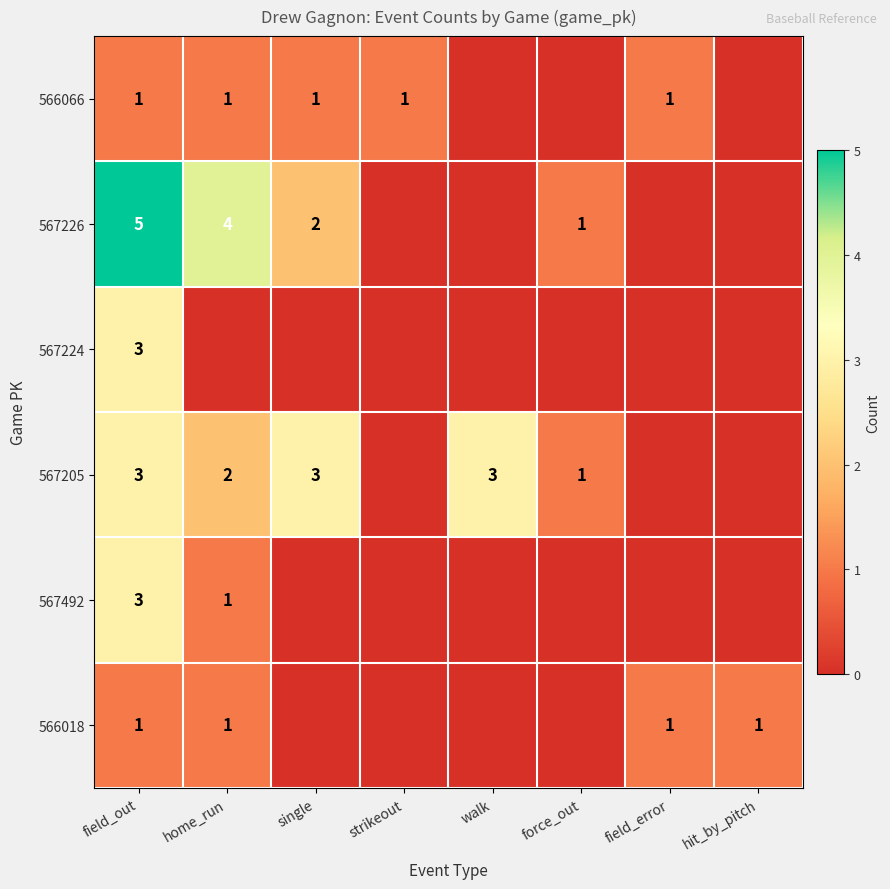

What is the total value across all series at field_out?

16